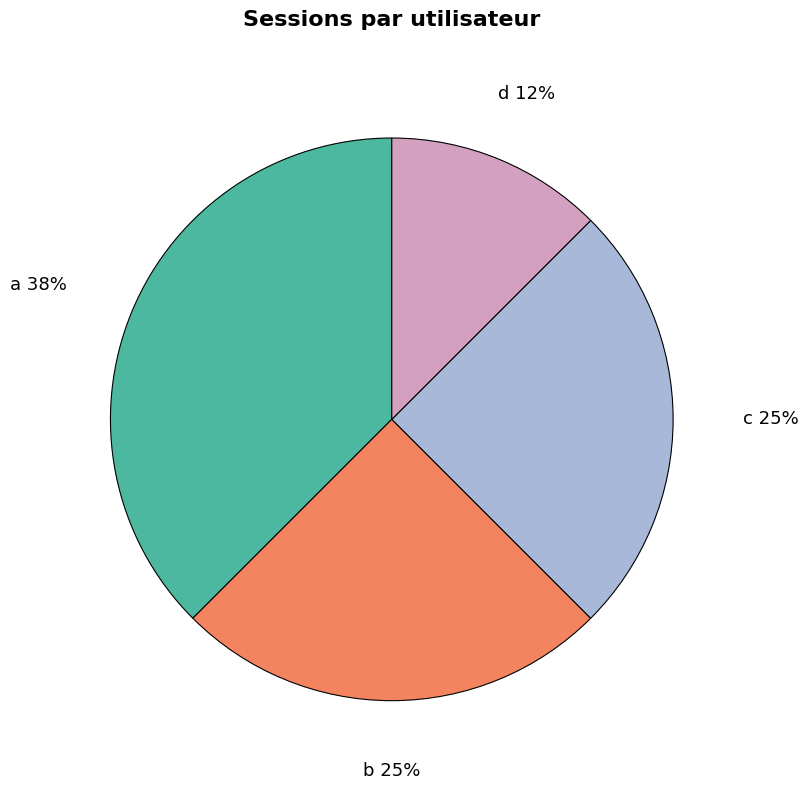

Is there a majority slice in this chart?

No